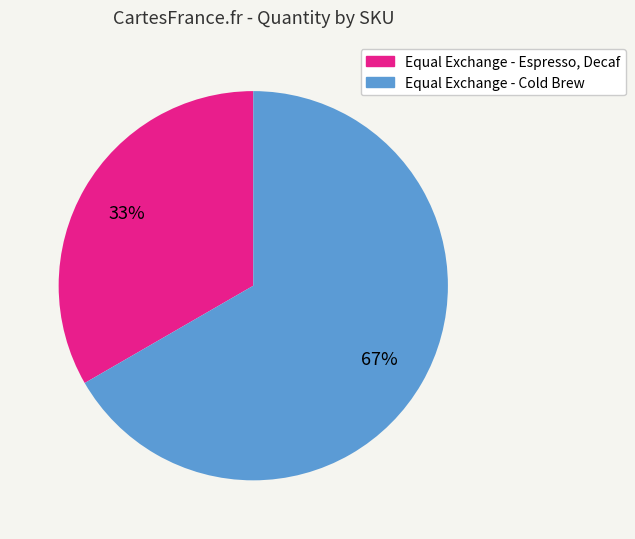

Is there a majority slice in this chart?

Yes